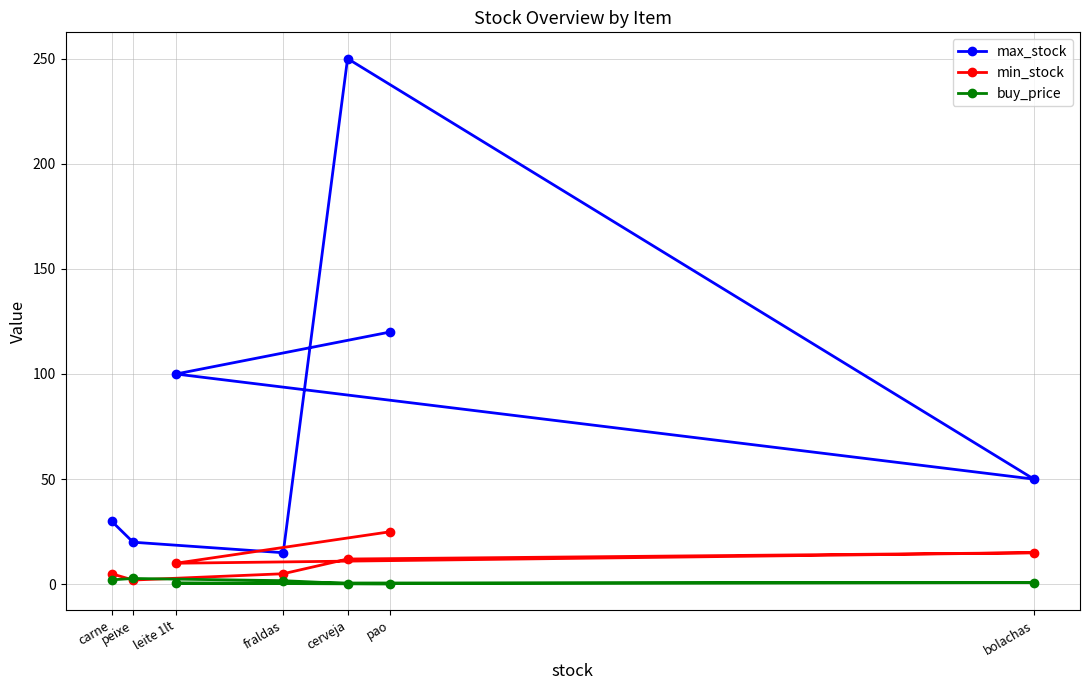

Is it true that max_stock equals 53.2 at carne?

False